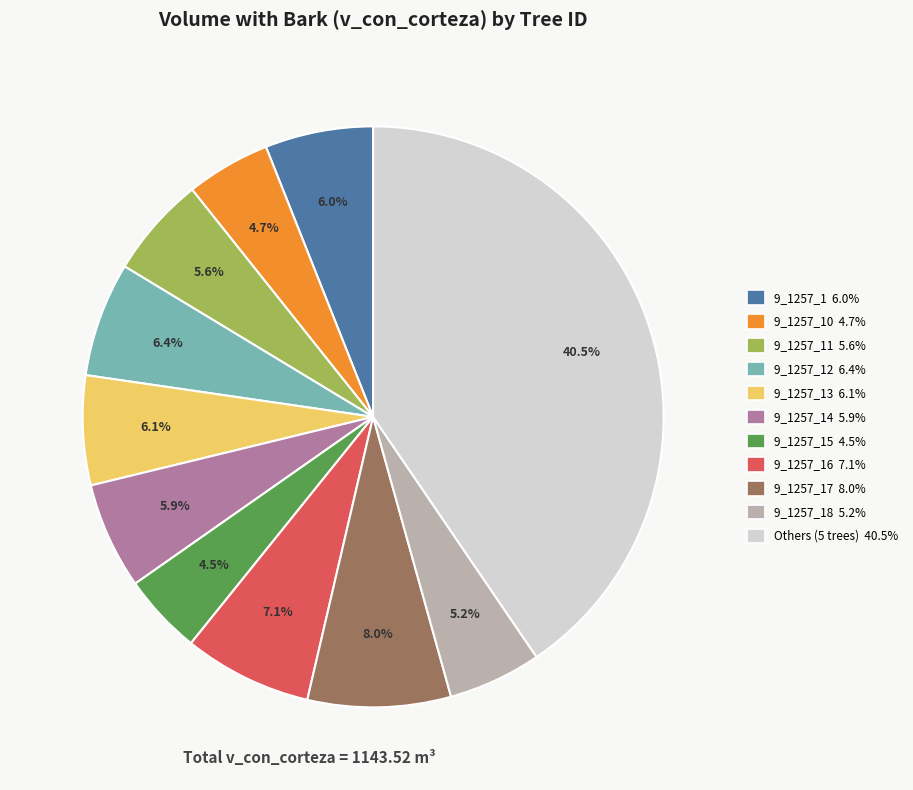

What is the largest slice in the pie chart?

Others (5 trees) 40.5%